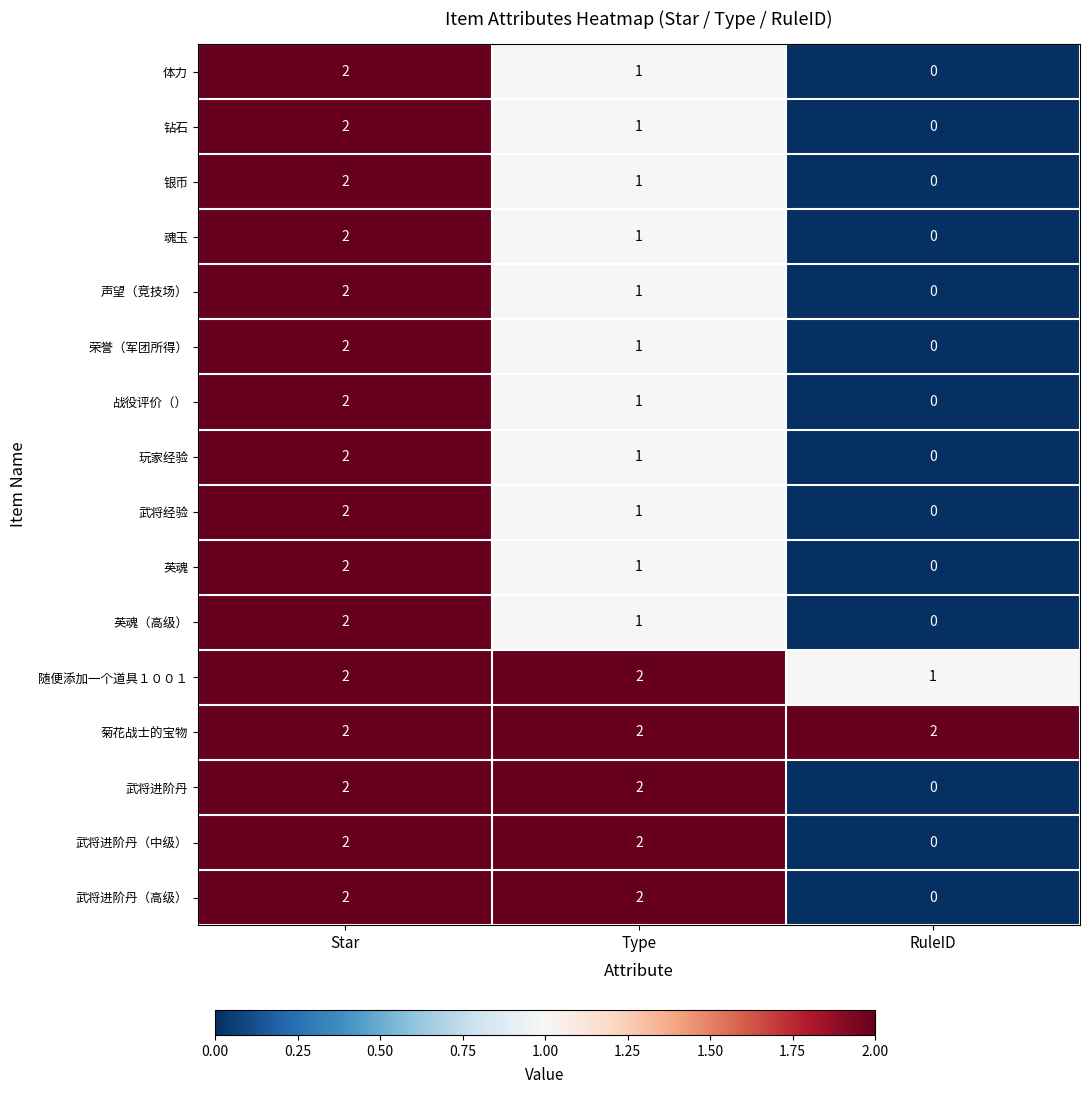

What is the sum of all 玩家经验 values?

3